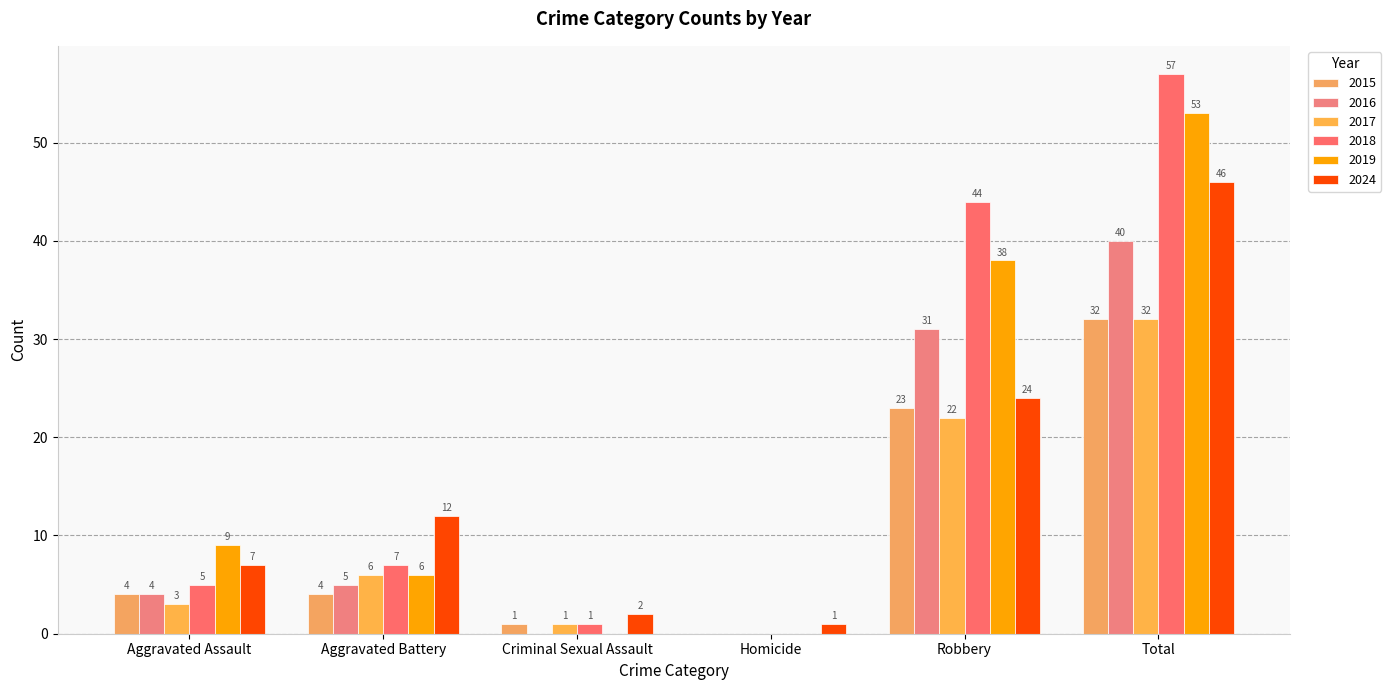

Reading left to right, transcribe all the data shown in this chart.

2015: Aggravated Assault=4	Aggravated Battery=4	Criminal Sexual Assault=1	Homicide=0	Robbery=23	Total=32
2016: Aggravated Assault=4	Aggravated Battery=5	Criminal Sexual Assault=0	Homicide=0	Robbery=31	Total=40
2017: Aggravated Assault=3	Aggravated Battery=6	Criminal Sexual Assault=1	Homicide=0	Robbery=22	Total=32
2018: Aggravated Assault=5	Aggravated Battery=7	Criminal Sexual Assault=1	Homicide=0	Robbery=44	Total=57
2019: Aggravated Assault=9	Aggravated Battery=6	Criminal Sexual Assault=0	Homicide=0	Robbery=38	Total=53
2024: Aggravated Assault=7	Aggravated Battery=12	Criminal Sexual Assault=2	Homicide=1	Robbery=24	Total=46